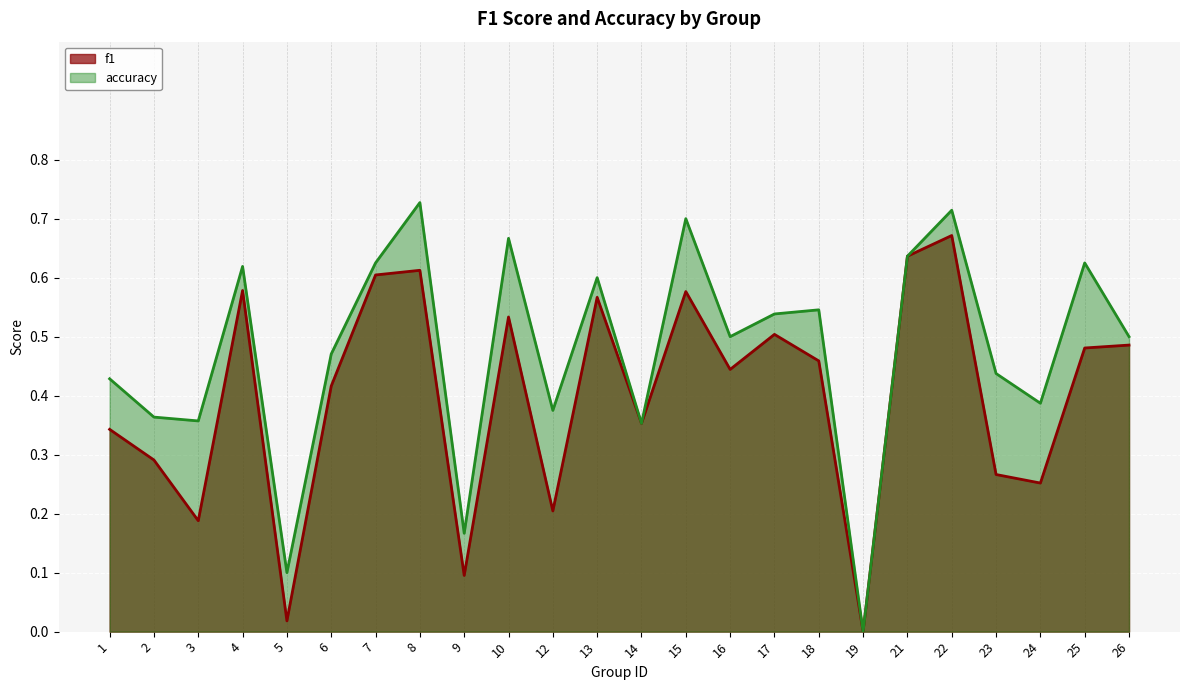

Which label corresponds to the smallest value in the chart?

19